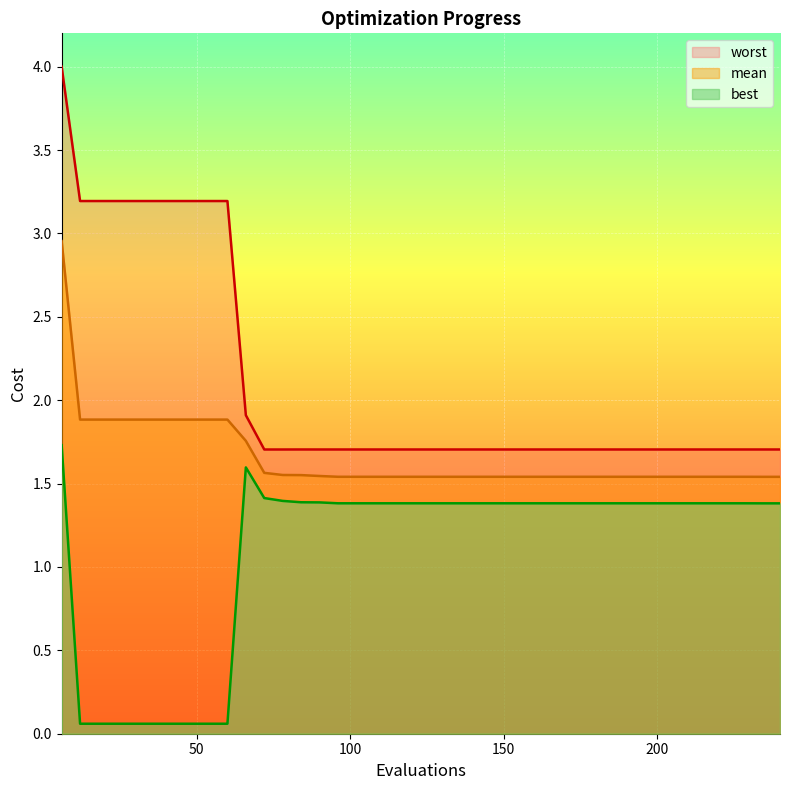

At which category is the sum across all series the highest?

6